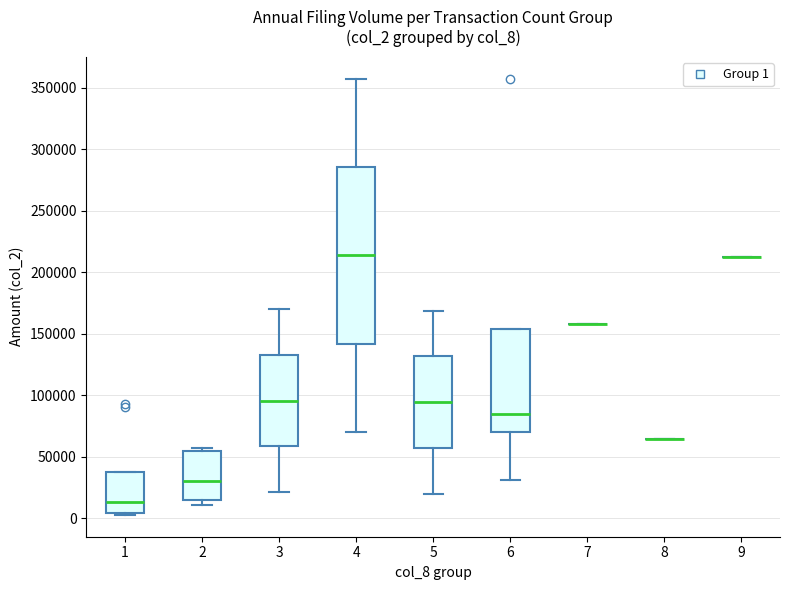

Which box is the tallest, from its lower edge to its upper edge?

4